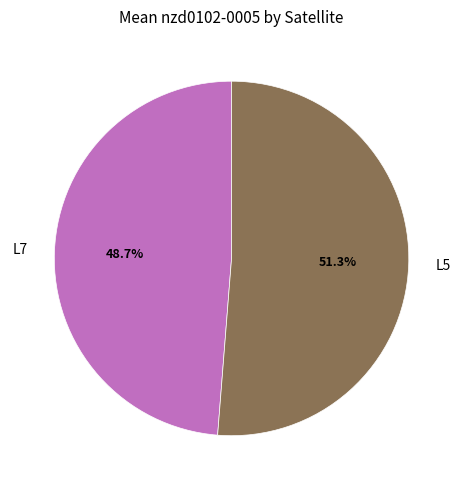

Do L7 and L5 together represent more than half of the pie?

Yes